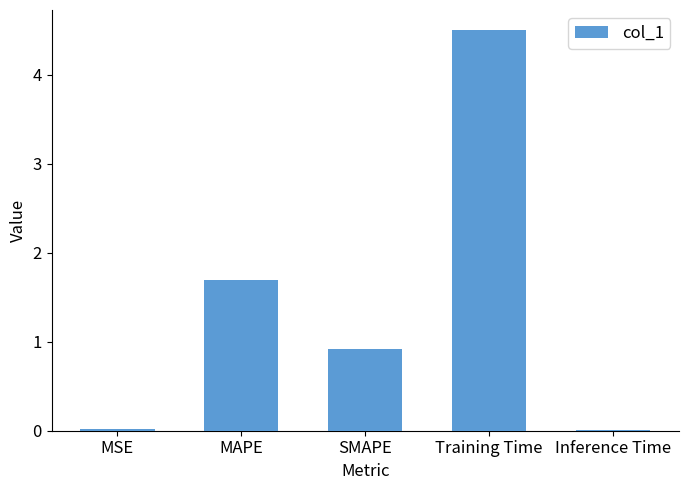

What is the change in value from MSE to Training Time?

+4.5